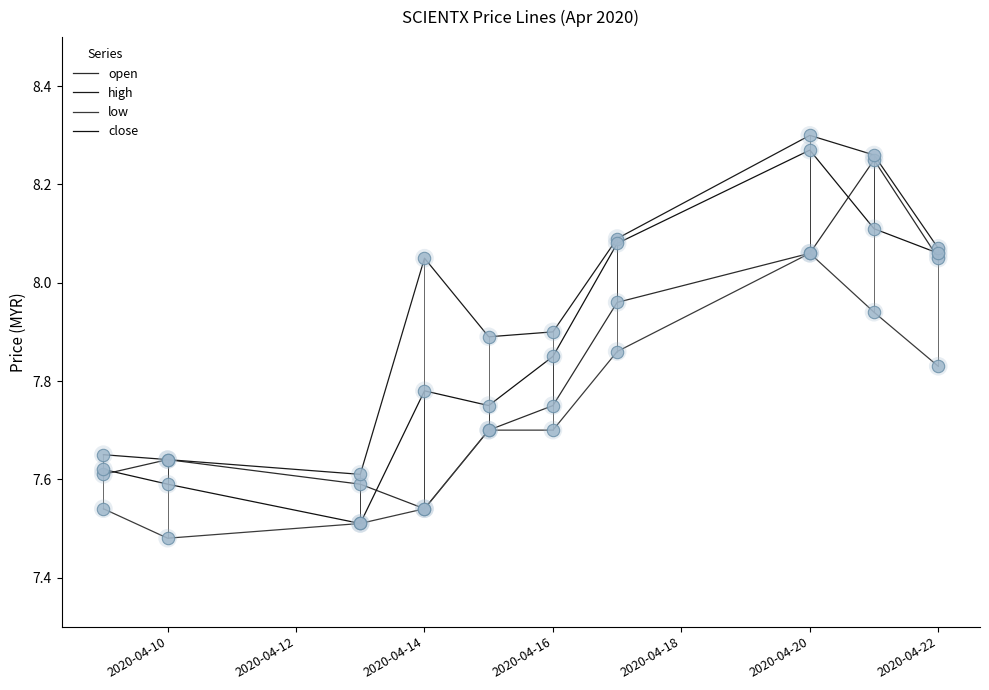

Which series has the largest total across all categories?

high